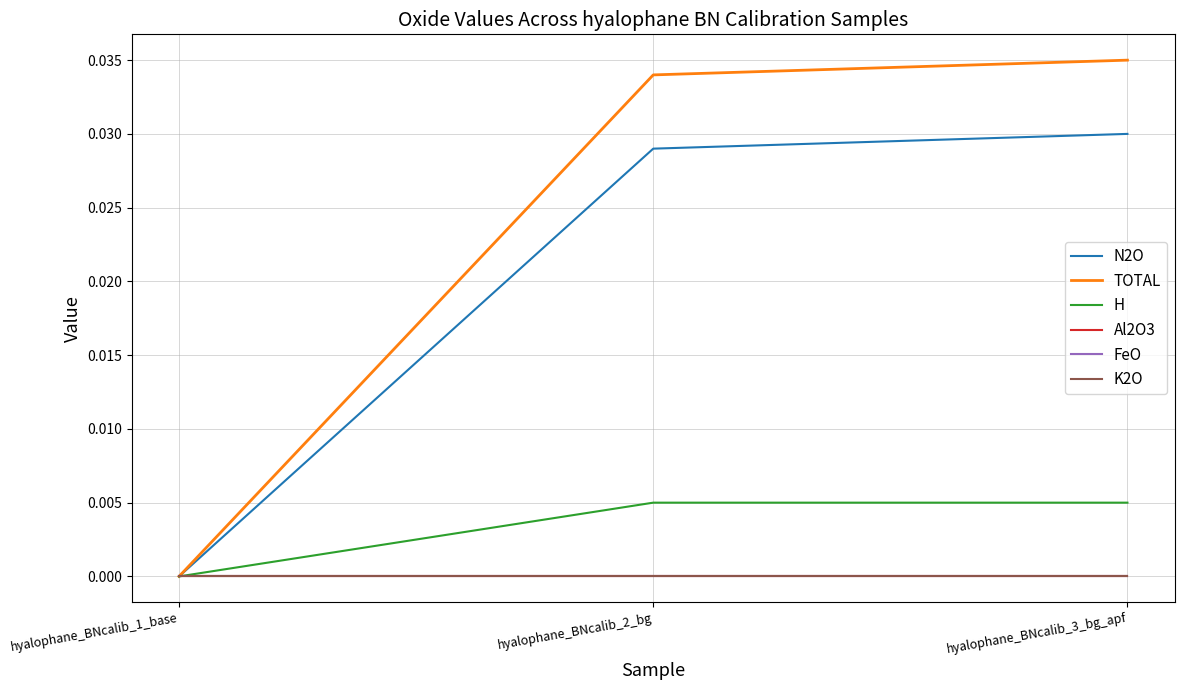

Does the chart have visible grid lines?

Yes